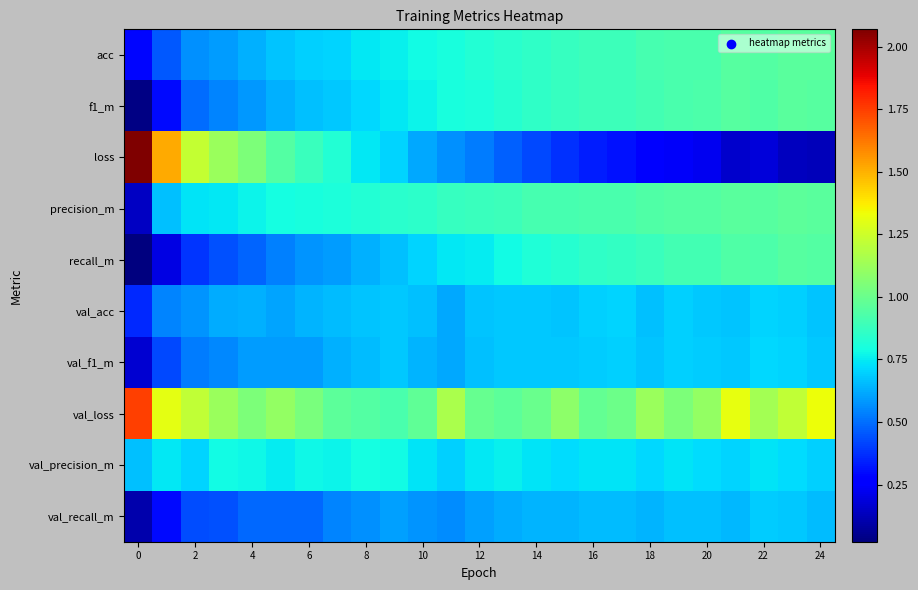

List the series in order of their peak value, highest first.

loss, val_loss, precision_m, acc, f1_m, recall_m, val_precision_m, val_f1_m, val_acc, val_recall_m